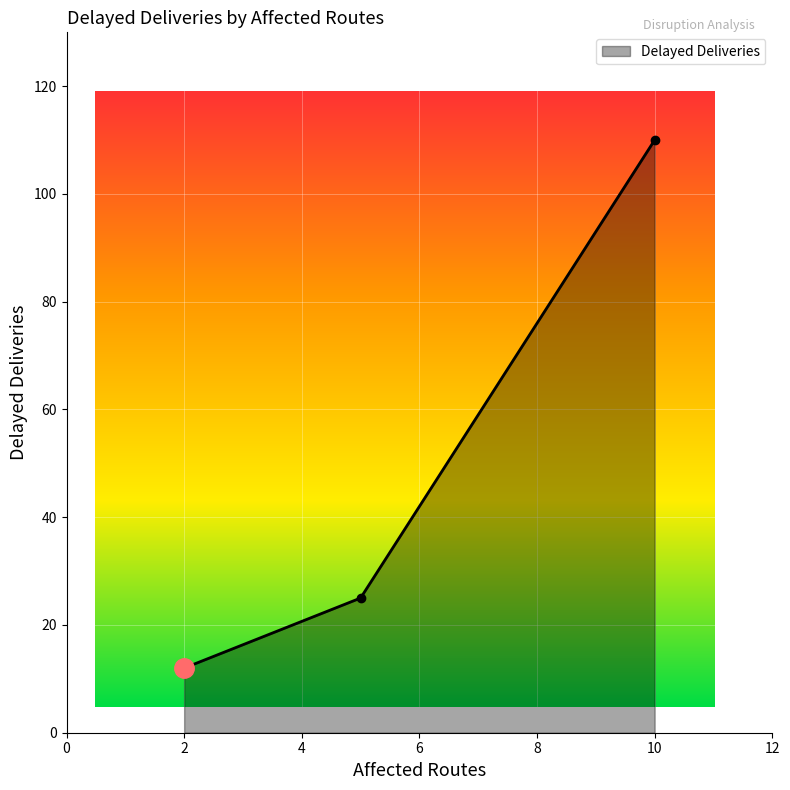

How many lines are shown in the chart?

1